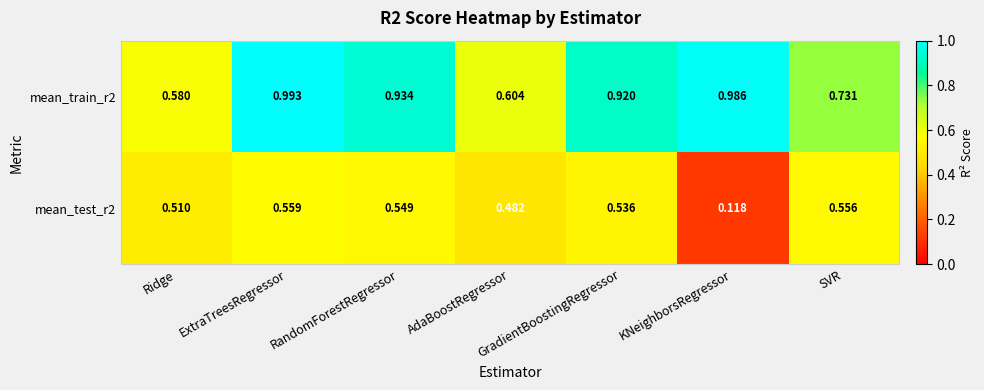

List the series in order of their overall mean, highest first.

mean_train_r2, mean_test_r2